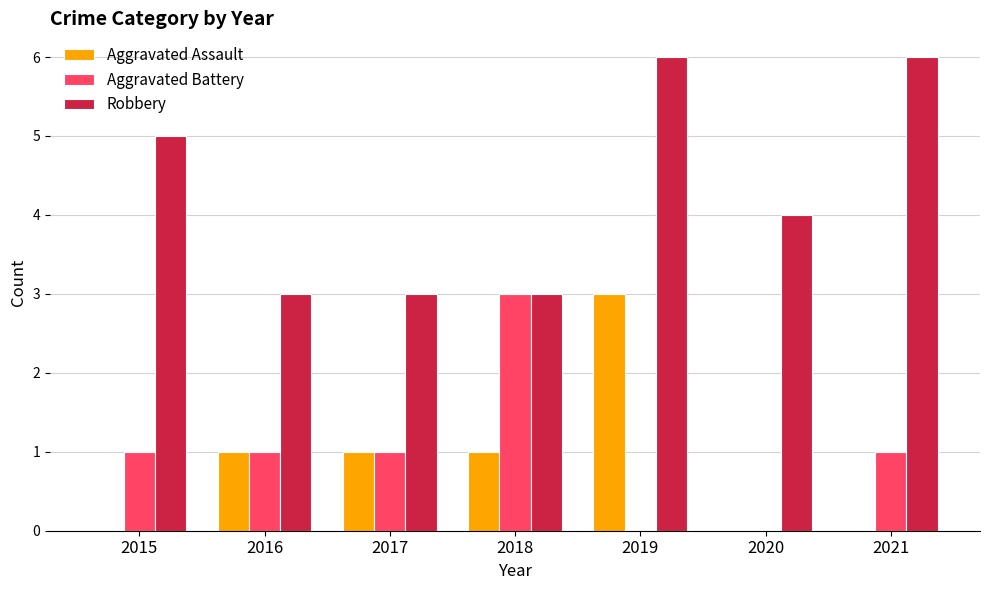

At which label does Aggravated Battery reach its peak?

2018